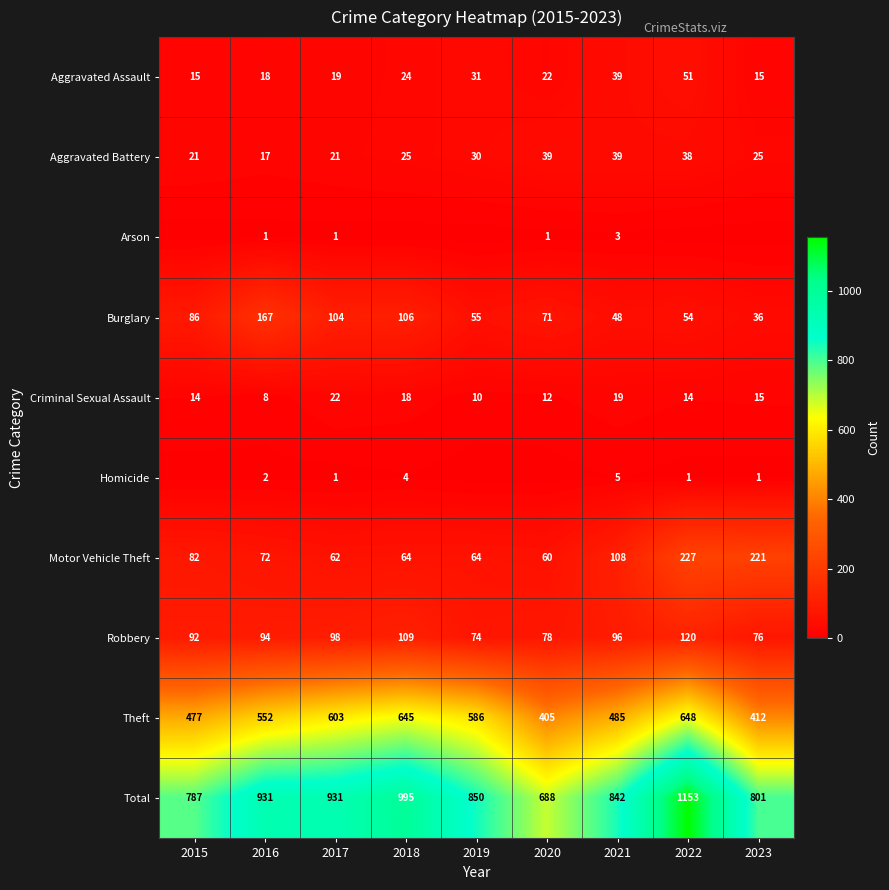

What is the total value across all series at 2020?

1376